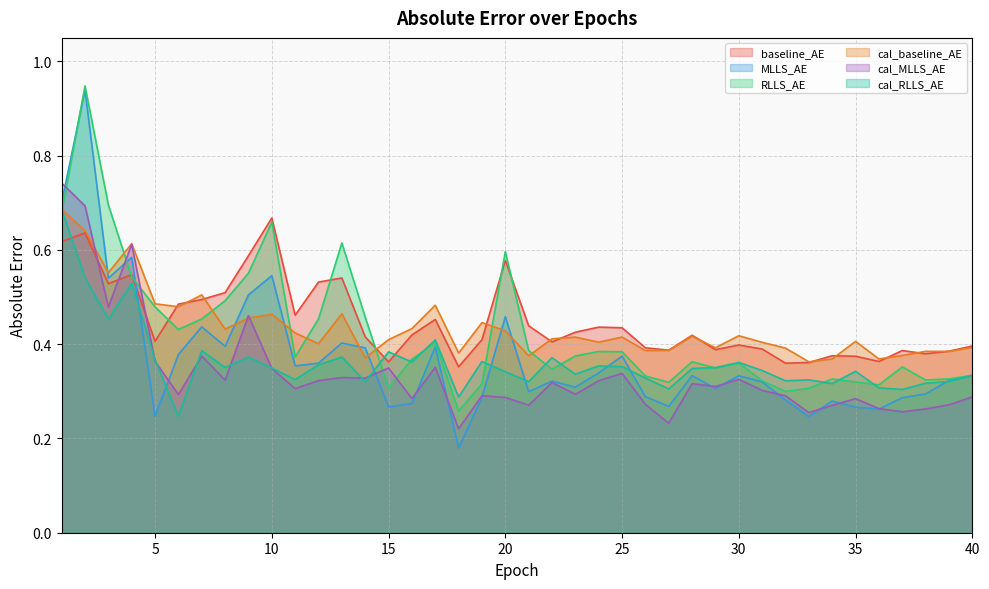

At 25, list the series in order from largest to smallest.

baseline_AE, cal_baseline_AE, RLLS_AE, MLLS_AE, cal_RLLS_AE, cal_MLLS_AE